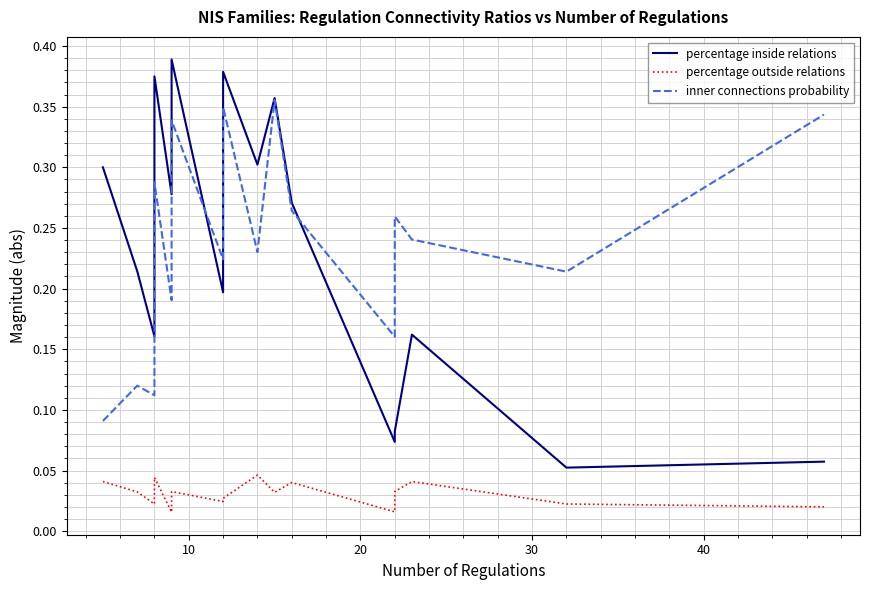

True or false: percentage outside relations and inner connections probability cross at least once.

False